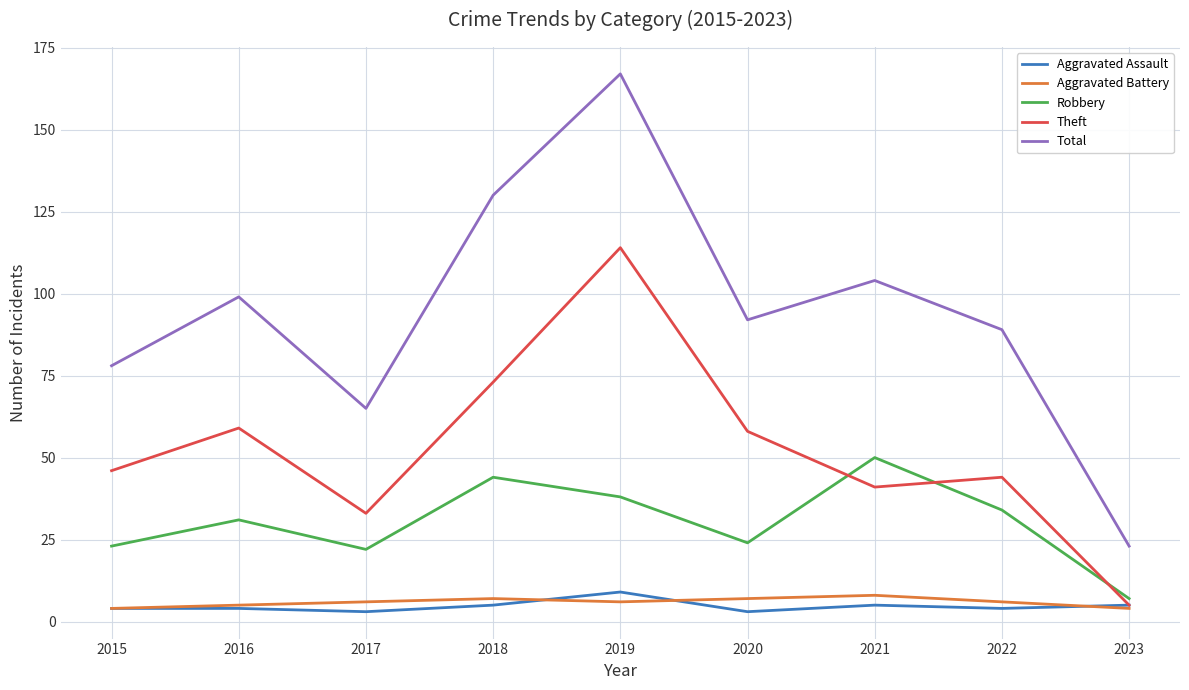

Is this an area chart (filled region under the line)?

No